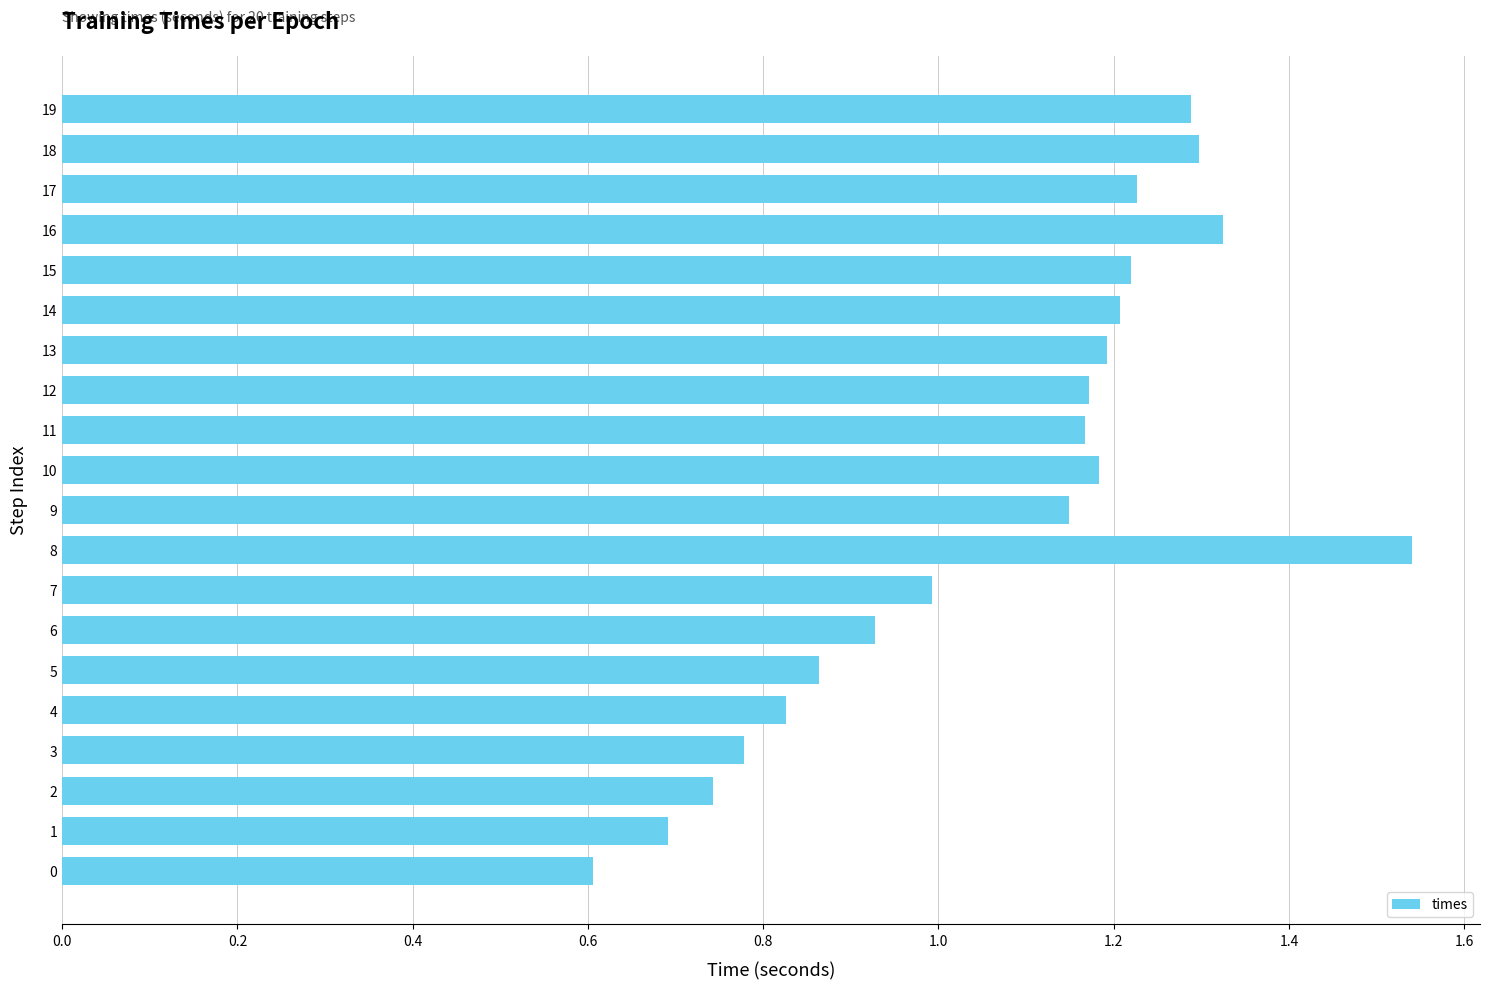

The chart shows a value of 1.2 at 10. True or false?

True